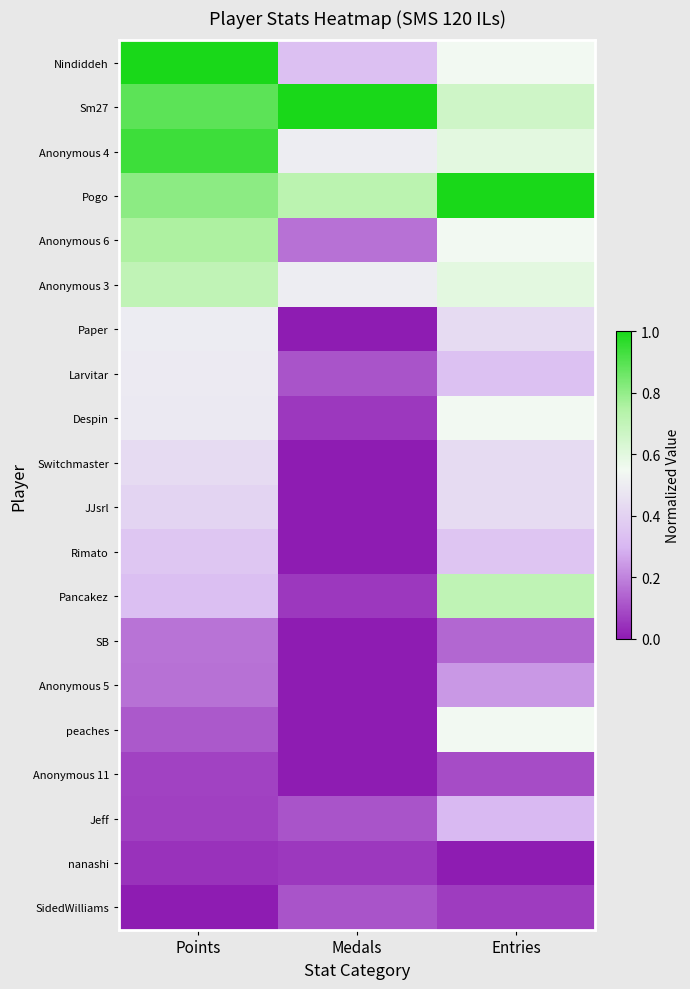

At which category is the sum across all series the highest?

Points